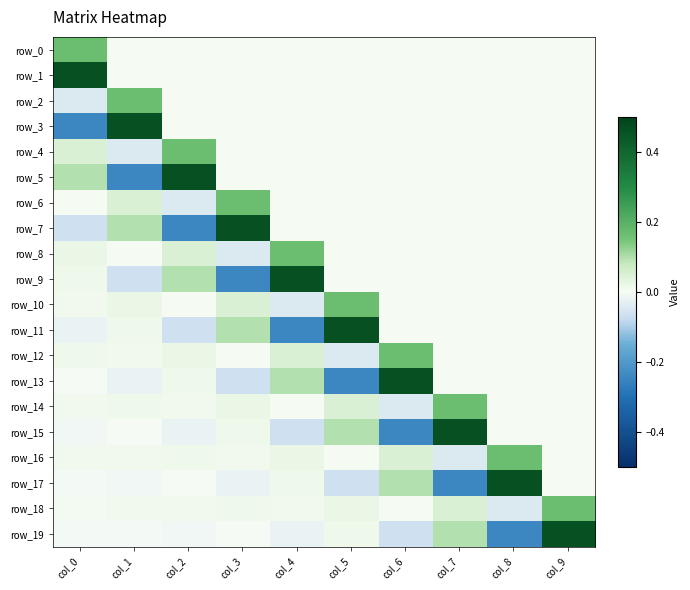

Reading left to right, list all the values displayed in this chart.

row_0: col_0=0.2	col_1=0.0	col_2=0.0	col_3=0.0	col_4=0.0	col_5=0.0	col_6=0.0	col_7=0.0	col_8=0.0	col_9=0.0
row_1: col_0=0.5	col_1=0.0	col_2=0.0	col_3=0.0	col_4=0.0	col_5=0.0	col_6=0.0	col_7=0.0	col_8=0.0	col_9=0.0
row_2: col_0=-0.0	col_1=0.2	col_2=0.0	col_3=0.0	col_4=0.0	col_5=0.0	col_6=0.0	col_7=0.0	col_8=0.0	col_9=0.0
row_3: col_0=-0.2	col_1=0.5	col_2=0.0	col_3=0.0	col_4=0.0	col_5=0.0	col_6=0.0	col_7=0.0	col_8=0.0	col_9=0.0
row_4: col_0=0.1	col_1=-0.0	col_2=0.2	col_3=0.0	col_4=0.0	col_5=0.0	col_6=0.0	col_7=0.0	col_8=0.0	col_9=0.0
row_5: col_0=0.1	col_1=-0.2	col_2=0.5	col_3=0.0	col_4=0.0	col_5=0.0	col_6=0.0	col_7=0.0	col_8=0.0	col_9=0.0
row_6: col_0=0.0	col_1=0.1	col_2=-0.0	col_3=0.2	col_4=0.0	col_5=0.0	col_6=0.0	col_7=0.0	col_8=0.0	col_9=0.0
row_7: col_0=-0.1	col_1=0.1	col_2=-0.2	col_3=0.5	col_4=0.0	col_5=0.0	col_6=0.0	col_7=0.0	col_8=0.0	col_9=0.0
row_8: col_0=0.0	col_1=0.0	col_2=0.1	col_3=-0.0	col_4=0.2	col_5=0.0	col_6=0.0	col_7=0.0	col_8=0.0	col_9=0.0
row_9: col_0=0.0	col_1=-0.1	col_2=0.1	col_3=-0.2	col_4=0.5	col_5=0.0	col_6=0.0	col_7=0.0	col_8=0.0	col_9=0.0
row_10: col_0=0.0	col_1=0.0	col_2=0.0	col_3=0.1	col_4=-0.0	col_5=0.2	col_6=0.0	col_7=0.0	col_8=0.0	col_9=0.0
row_11: col_0=-0.0	col_1=0.0	col_2=-0.1	col_3=0.1	col_4=-0.2	col_5=0.5	col_6=0.0	col_7=0.0	col_8=0.0	col_9=0.0
row_12: col_0=0.0	col_1=0.0	col_2=0.0	col_3=0.0	col_4=0.1	col_5=-0.0	col_6=0.2	col_7=0.0	col_8=0.0	col_9=0.0
row_13: col_0=-0.0	col_1=-0.0	col_2=0.0	col_3=-0.1	col_4=0.1	col_5=-0.2	col_6=0.5	col_7=0.0	col_8=0.0	col_9=0.0
row_14: col_0=0.0	col_1=0.0	col_2=0.0	col_3=0.0	col_4=0.0	col_5=0.1	col_6=-0.0	col_7=0.2	col_8=0.0	col_9=0.0
row_15: col_0=-0.0	col_1=-0.0	col_2=-0.0	col_3=0.0	col_4=-0.1	col_5=0.1	col_6=-0.2	col_7=0.5	col_8=0.0	col_9=0.0
row_16: col_0=0.0	col_1=0.0	col_2=0.0	col_3=0.0	col_4=0.0	col_5=0.0	col_6=0.1	col_7=-0.0	col_8=0.2	col_9=0.0
row_17: col_0=-0.0	col_1=-0.0	col_2=-0.0	col_3=-0.0	col_4=0.0	col_5=-0.1	col_6=0.1	col_7=-0.2	col_8=0.5	col_9=0.0
row_18: col_0=0.0	col_1=0.0	col_2=0.0	col_3=0.0	col_4=0.0	col_5=0.0	col_6=0.0	col_7=0.1	col_8=-0.0	col_9=0.2
row_19: col_0=-0.0	col_1=-0.0	col_2=-0.0	col_3=-0.0	col_4=-0.0	col_5=0.0	col_6=-0.1	col_7=0.1	col_8=-0.2	col_9=0.5